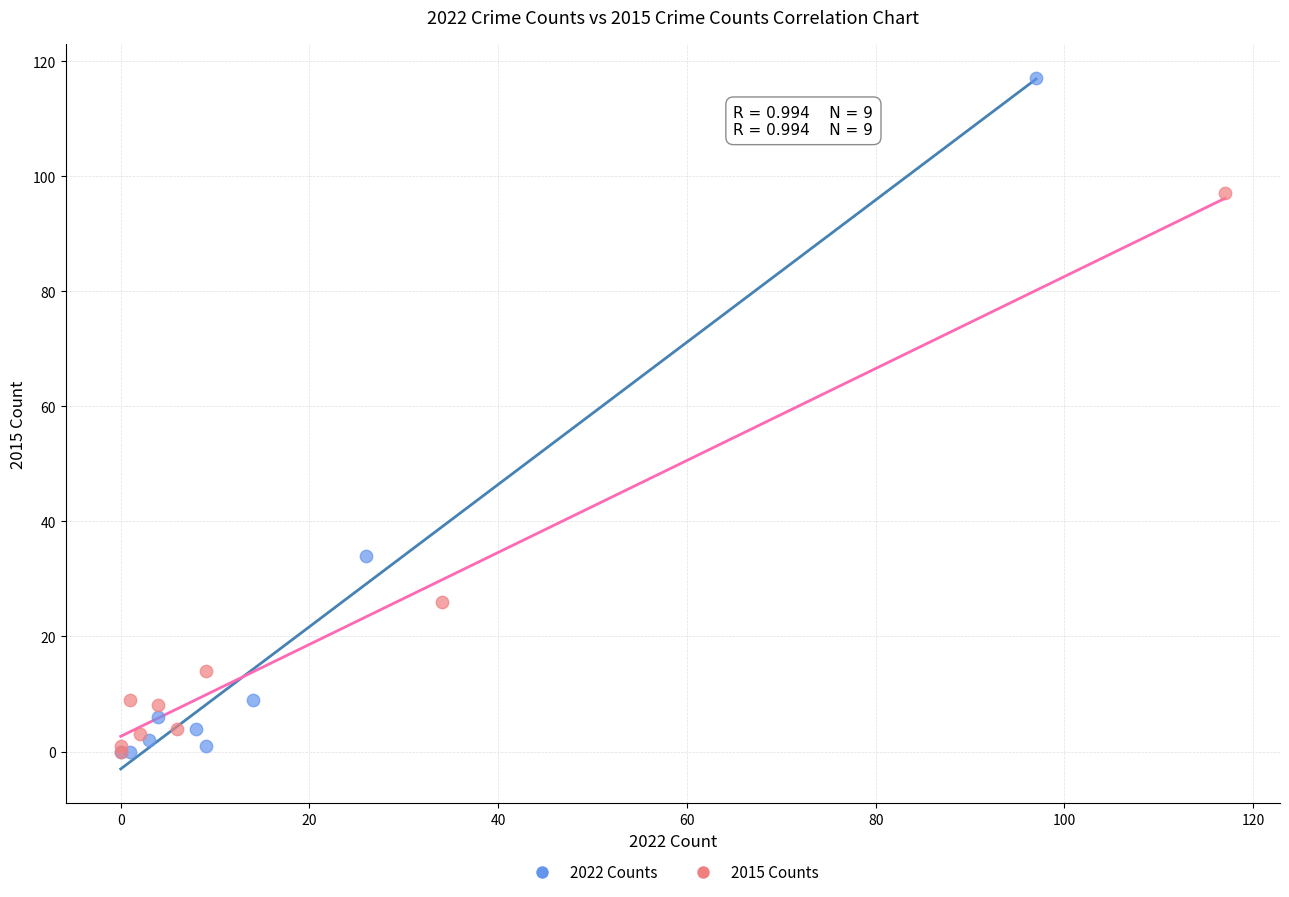

Which series has the largest Y range (max minus min)?

2022 Counts